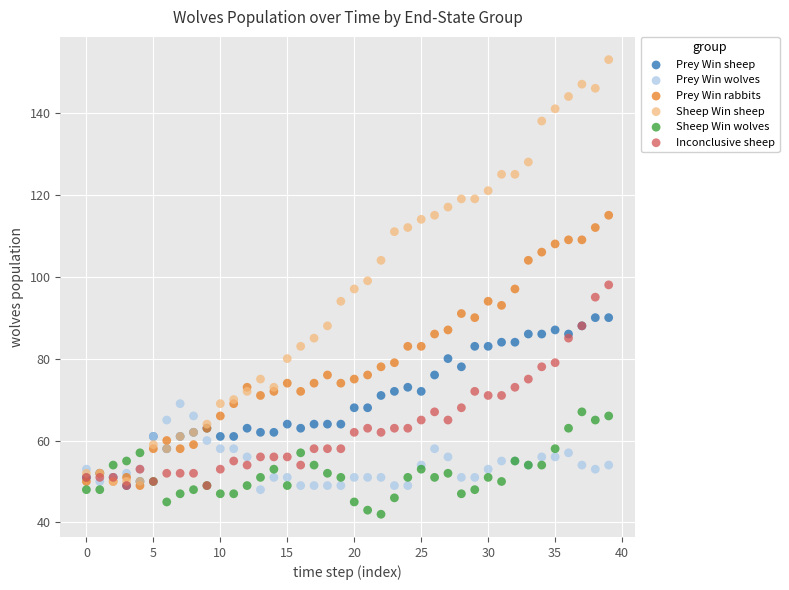

What are all the series names shown in the legend?

Prey Win sheep, Prey Win wolves, Prey Win rabbits, Sheep Win sheep, Sheep Win wolves, Inconclusive sheep